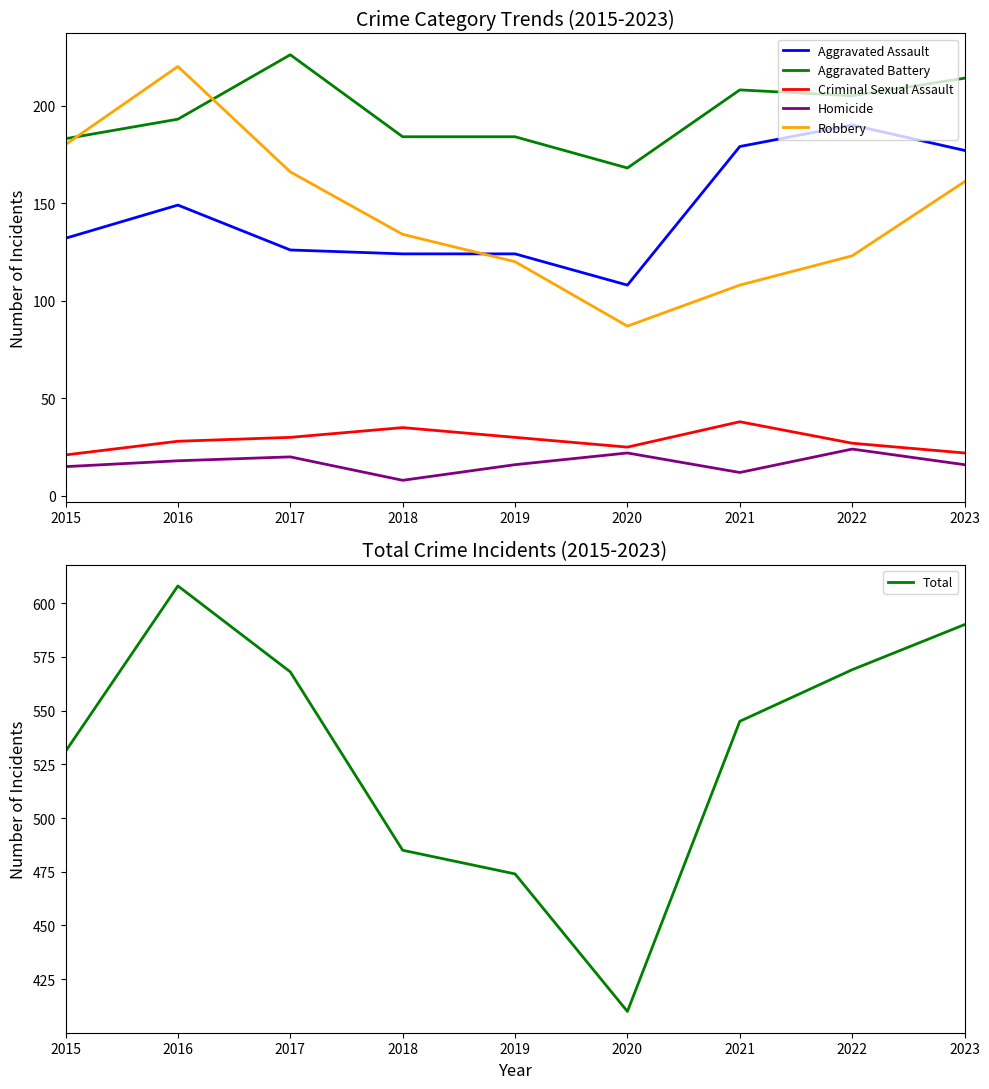

What is the difference between the Total values at 2020 and 2021?

135